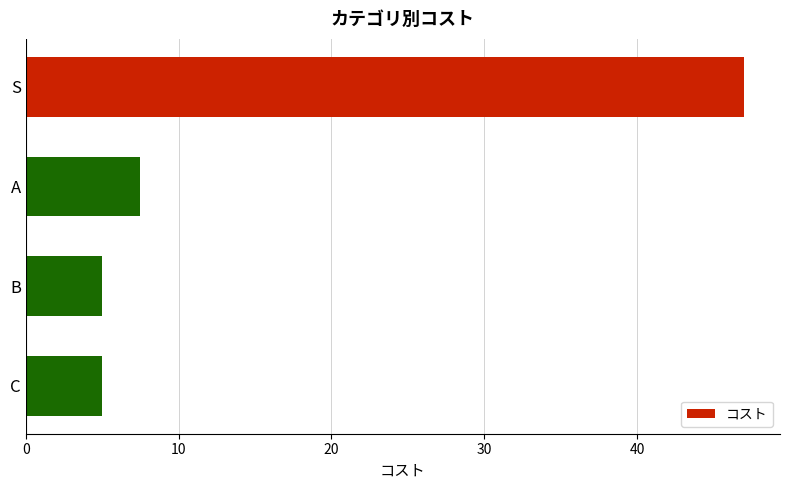

What is the ratio of the value at S to the value at C?

9.4